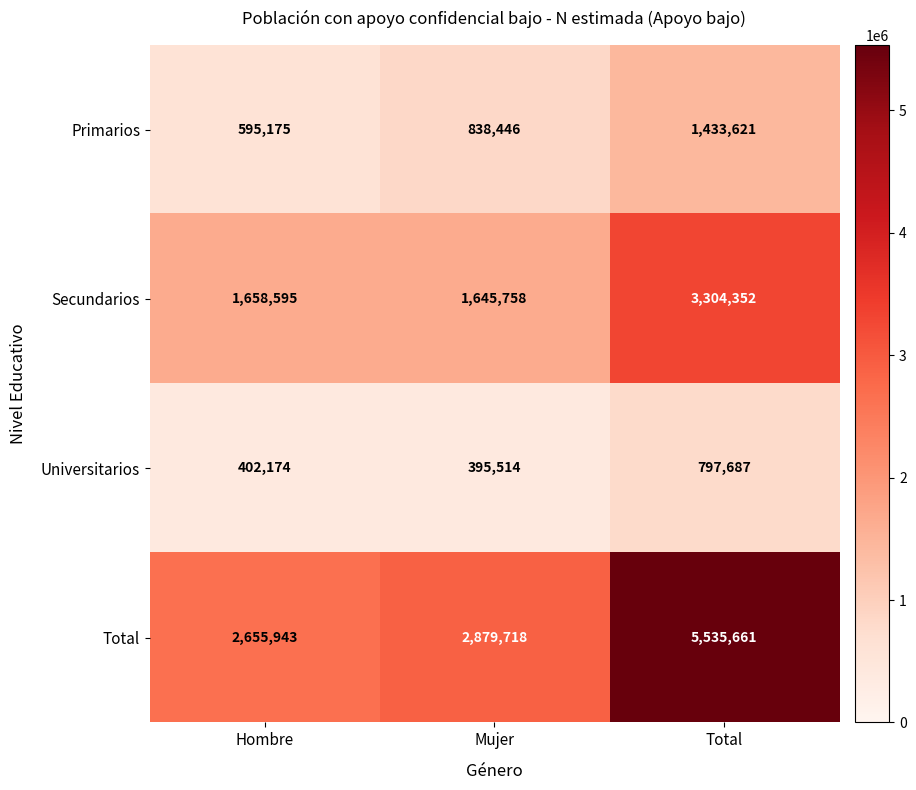

Reading left to right, what are all the values shown in this chart?

Primarios: Hombre=595175	Mujer=838446	Total=1433621
Secundarios: Hombre=1658595	Mujer=1645758	Total=3304352
Universitarios: Hombre=402174	Mujer=395514	Total=797687
Total: Hombre=2655943	Mujer=2879718	Total=5535661